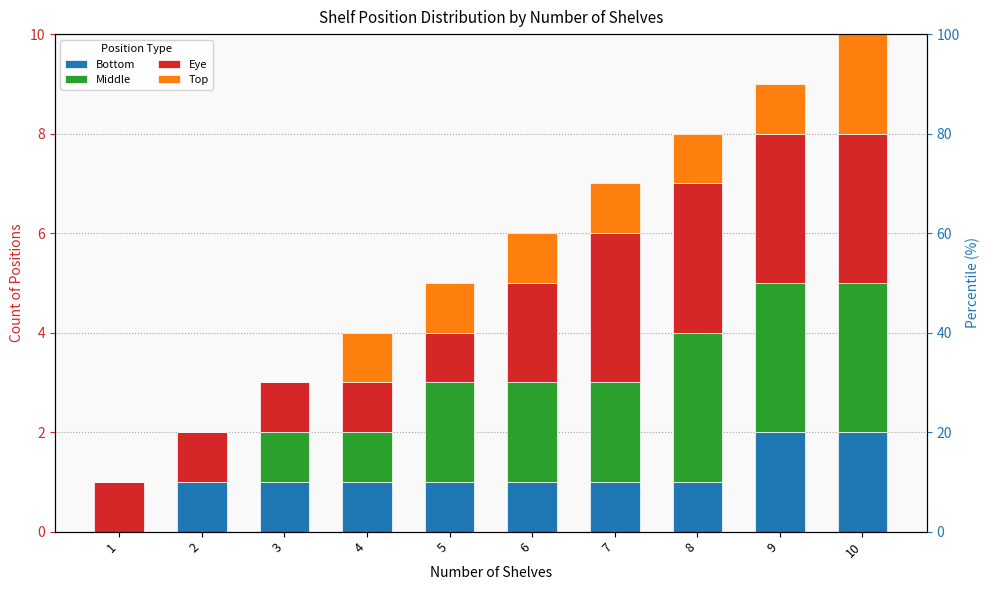

Which series has the widest spread of values?

Middle